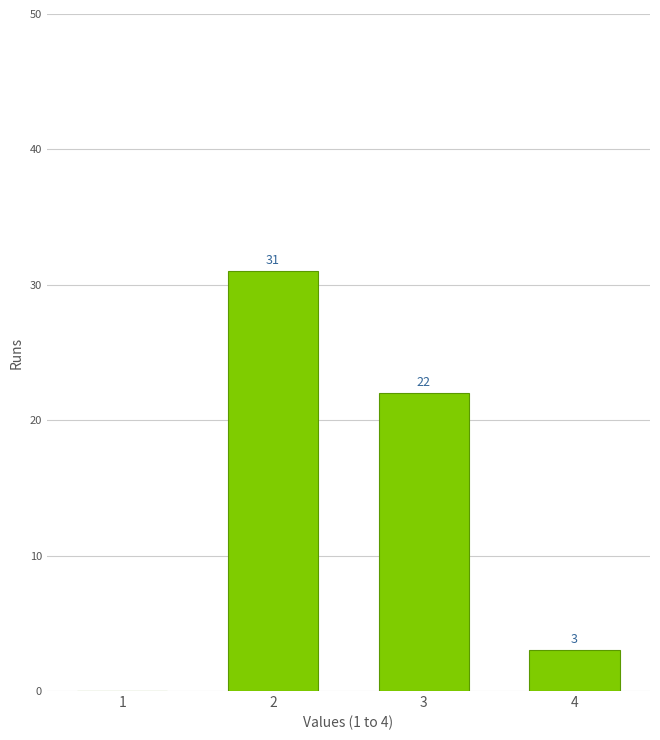

Reading left to right, what are all the values shown in this chart?

1=0	2=31	3=22	4=3